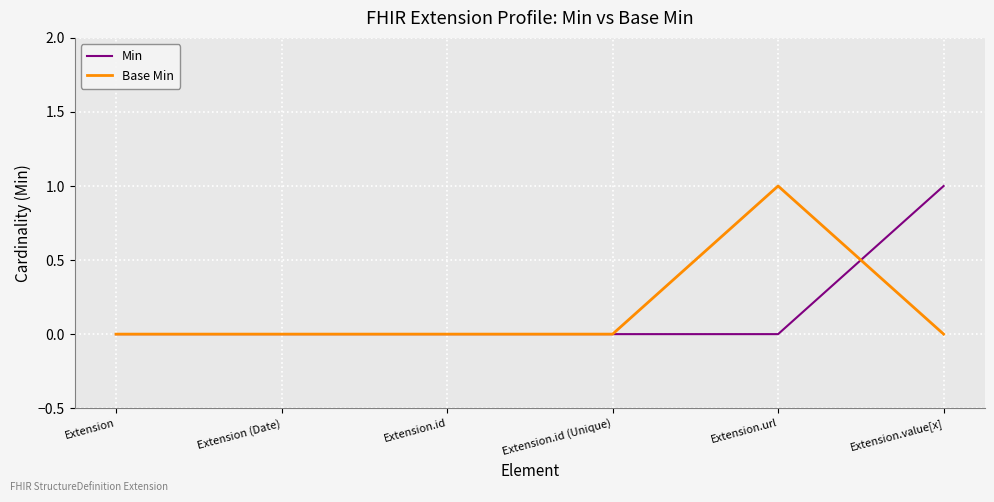

Reading left to right, what are all the values shown in this chart?

Min: Extension=0	Extension (Date)=0	Extension.id=0	Extension.id (Unique)=0	Extension.url=0	Extension.value[x]=1
Base Min: Extension=0	Extension (Date)=0	Extension.id=0	Extension.id (Unique)=0	Extension.url=1	Extension.value[x]=0